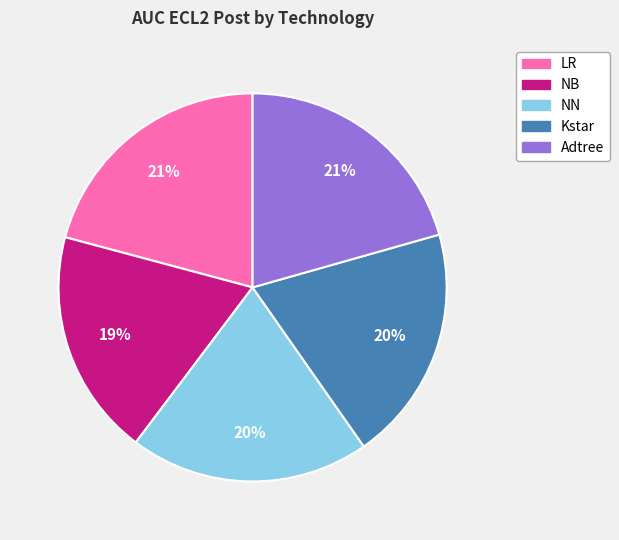

Is there a majority slice in this chart?

No